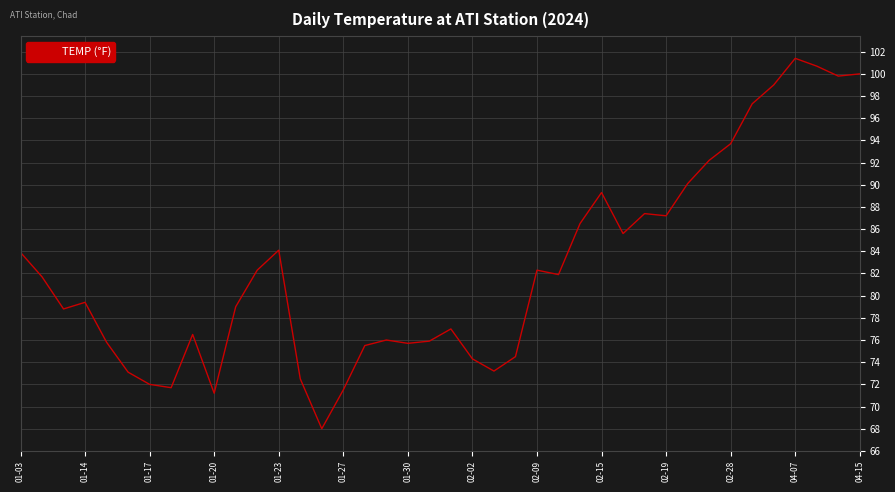

How many lines are shown in the chart?

1